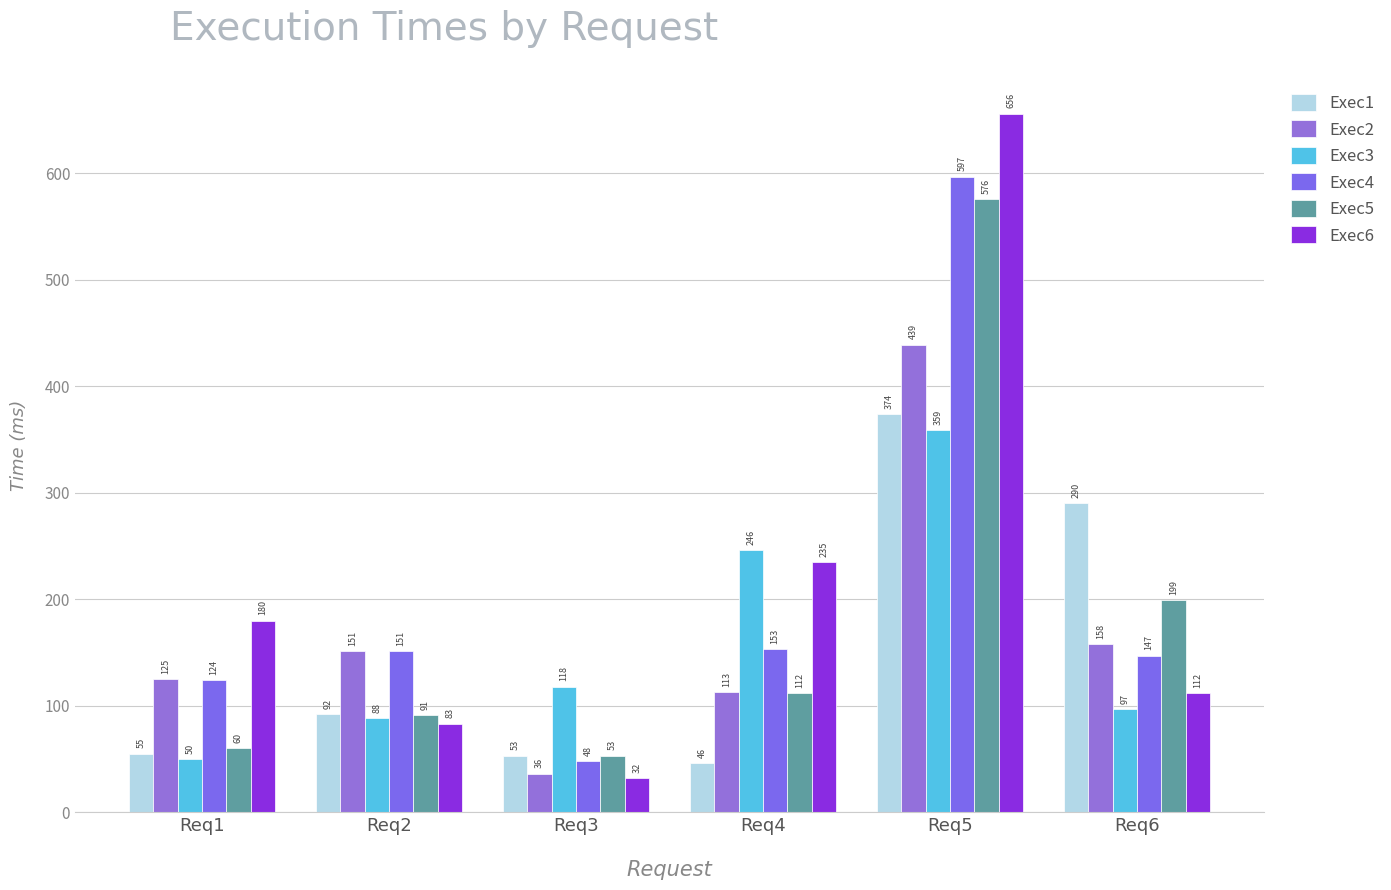

List the labels in order of Exec2 value, smallest first.

Req3, Req4, Req1, Req2, Req6, Req5